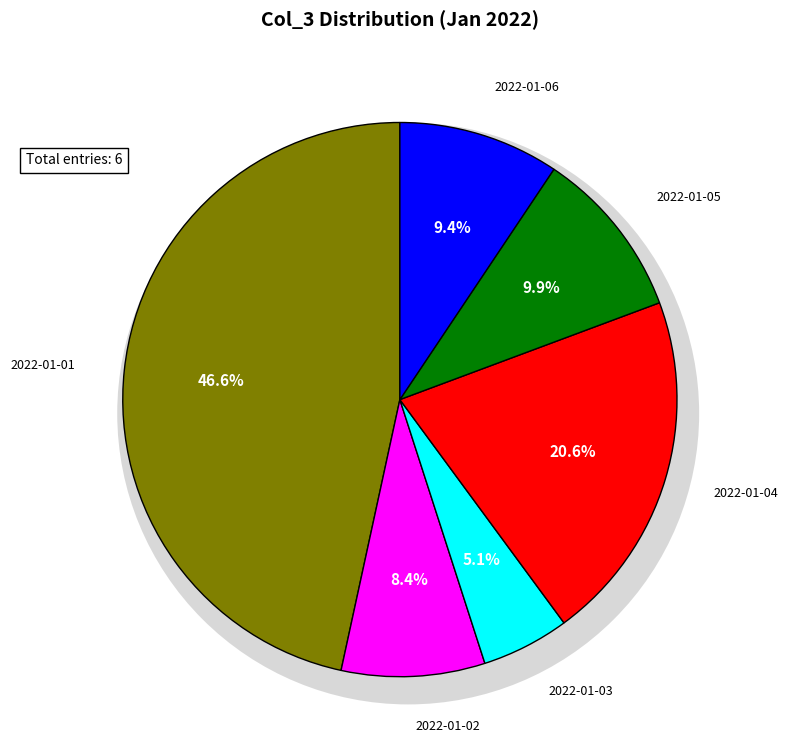

Which category has the biggest portion of the pie?

2022-01-01